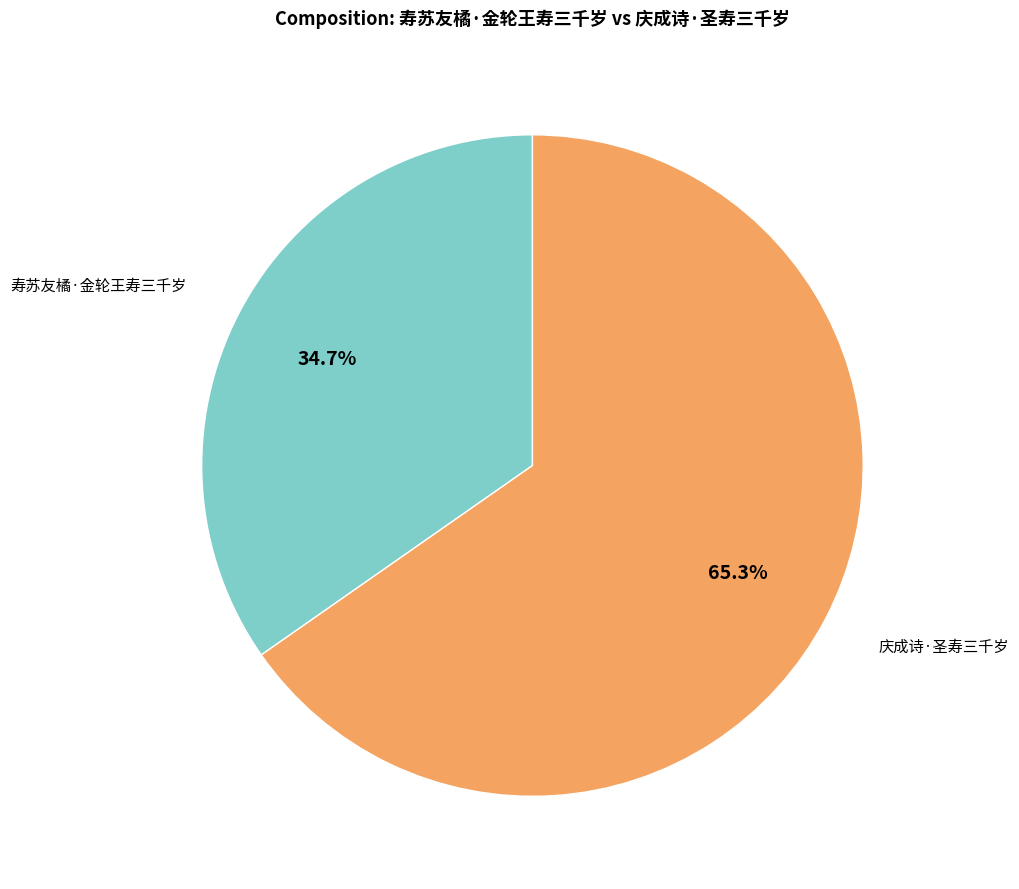

Does any single category account for the majority?

Yes